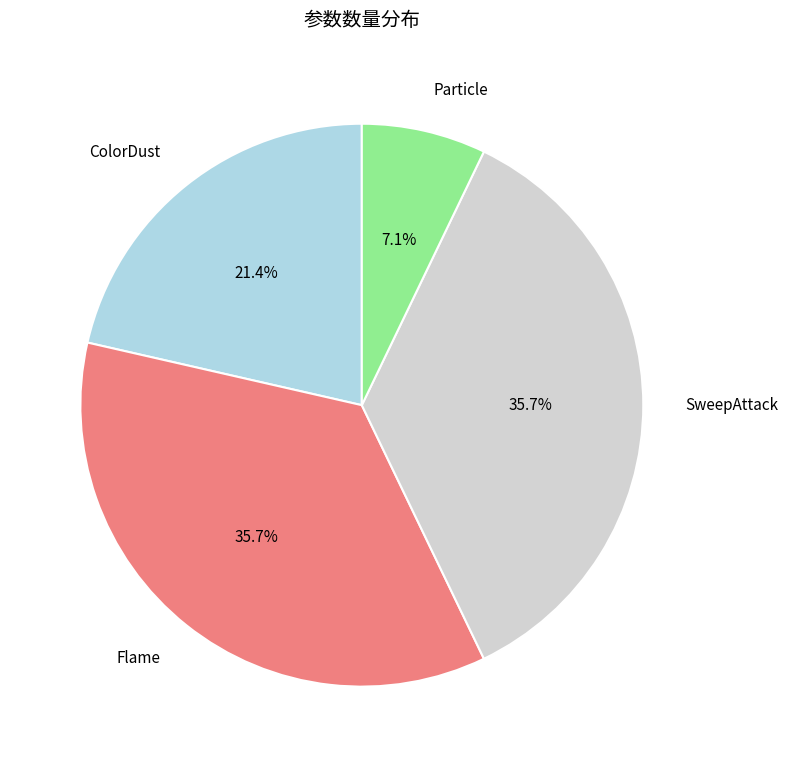

Combined, do Particle and Flame account for over 50%?

No